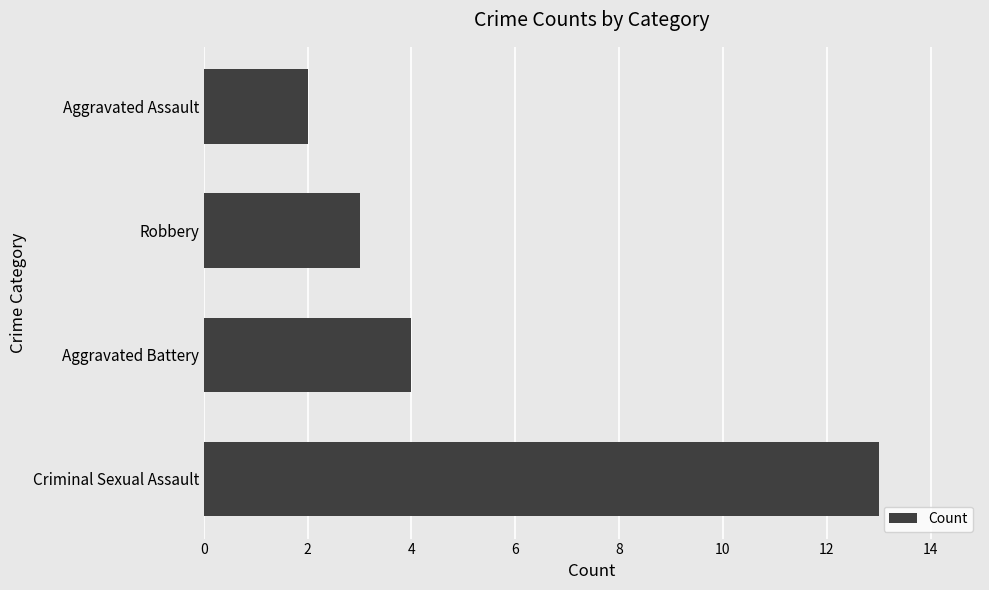

What is the difference between the maximum and second lowest values?

10